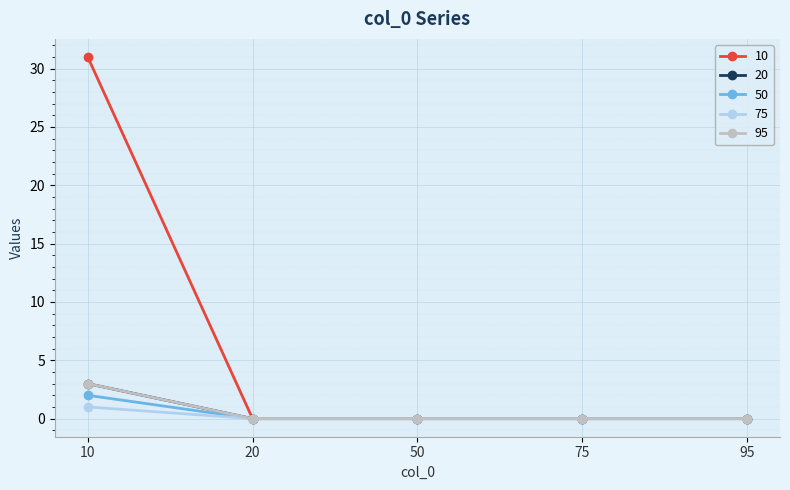

List the series in order of their peak value, highest first.

10, 20, 95, 50, 75